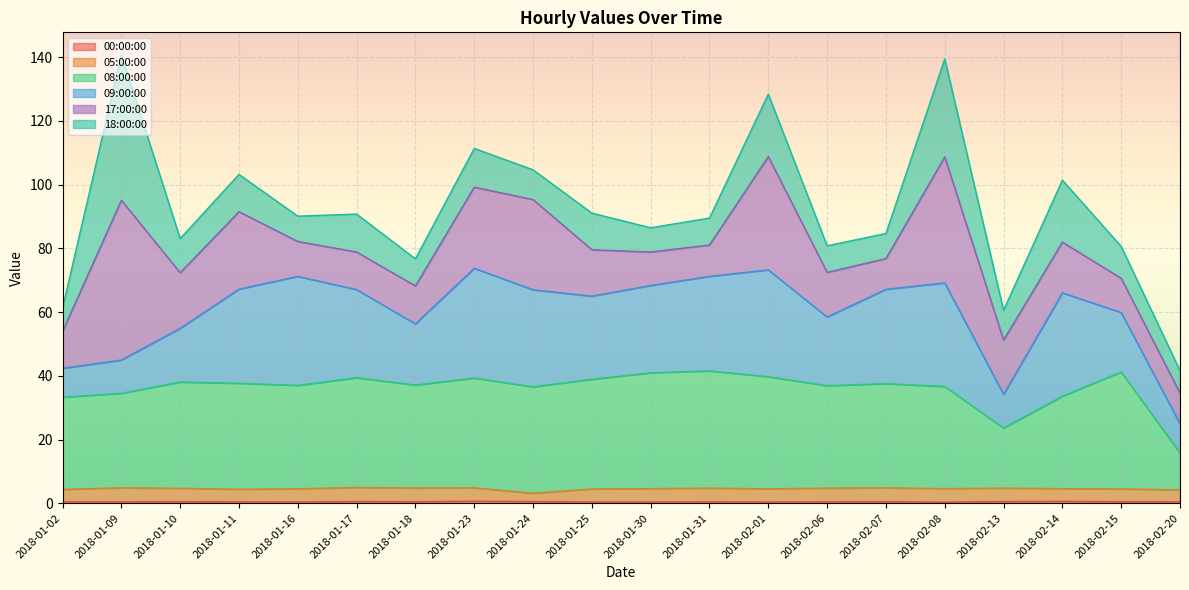

What value does the 05:00:00 series have at 2018-01-02?

4.3